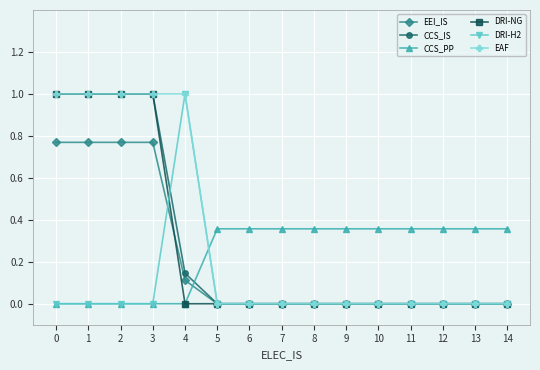

Does the chart have visible grid lines?

Yes